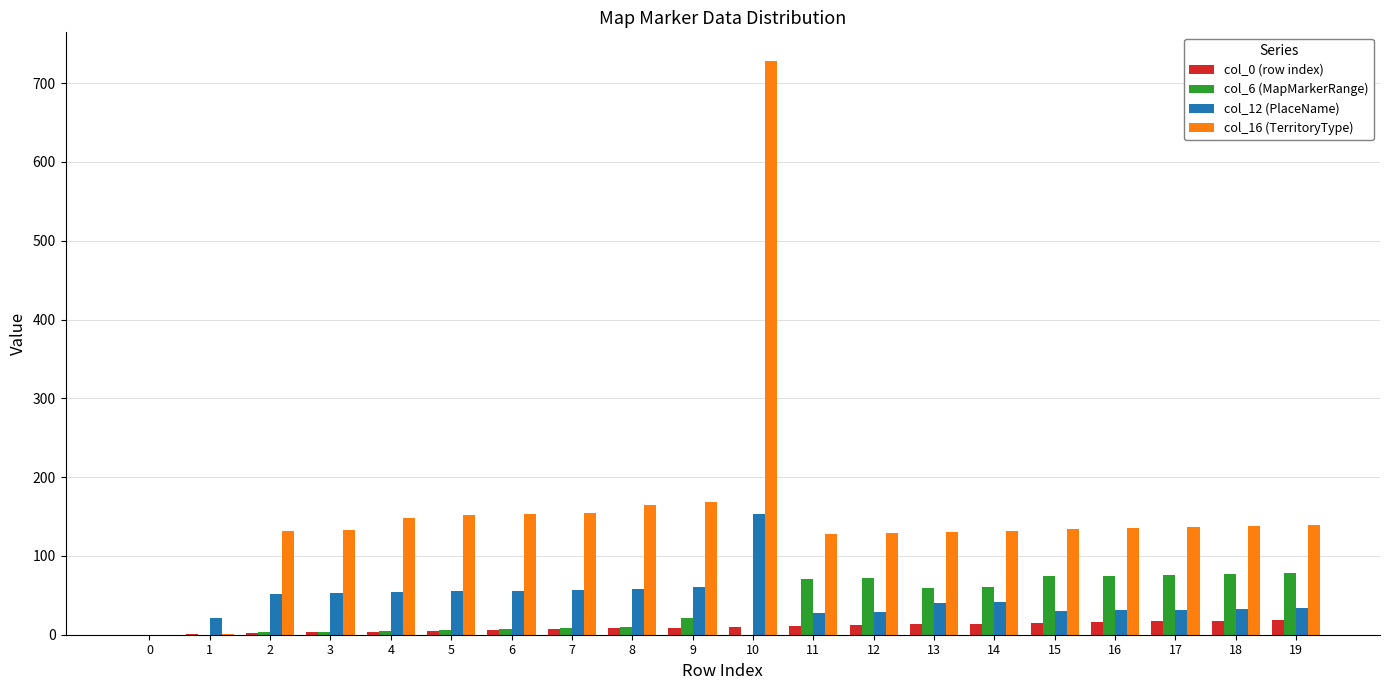

The value of col_16 (TerritoryType) at 11 is 128. True or false?

True